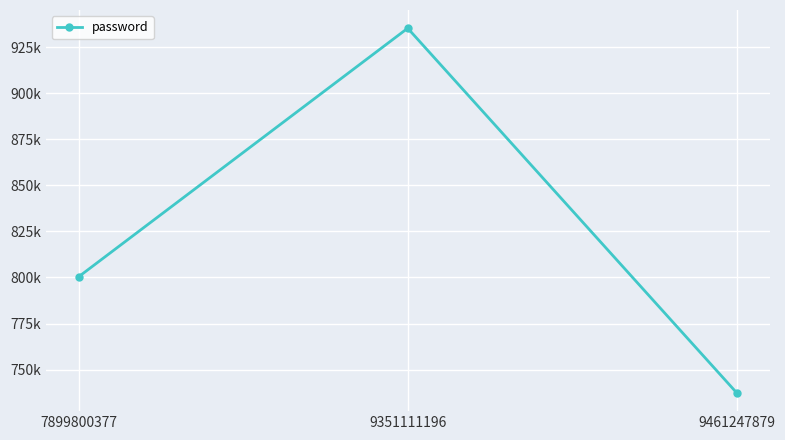

Reading left to right, transcribe all the data shown in this chart.

7899800377=800377	9351111196=935196	9461247879=737373